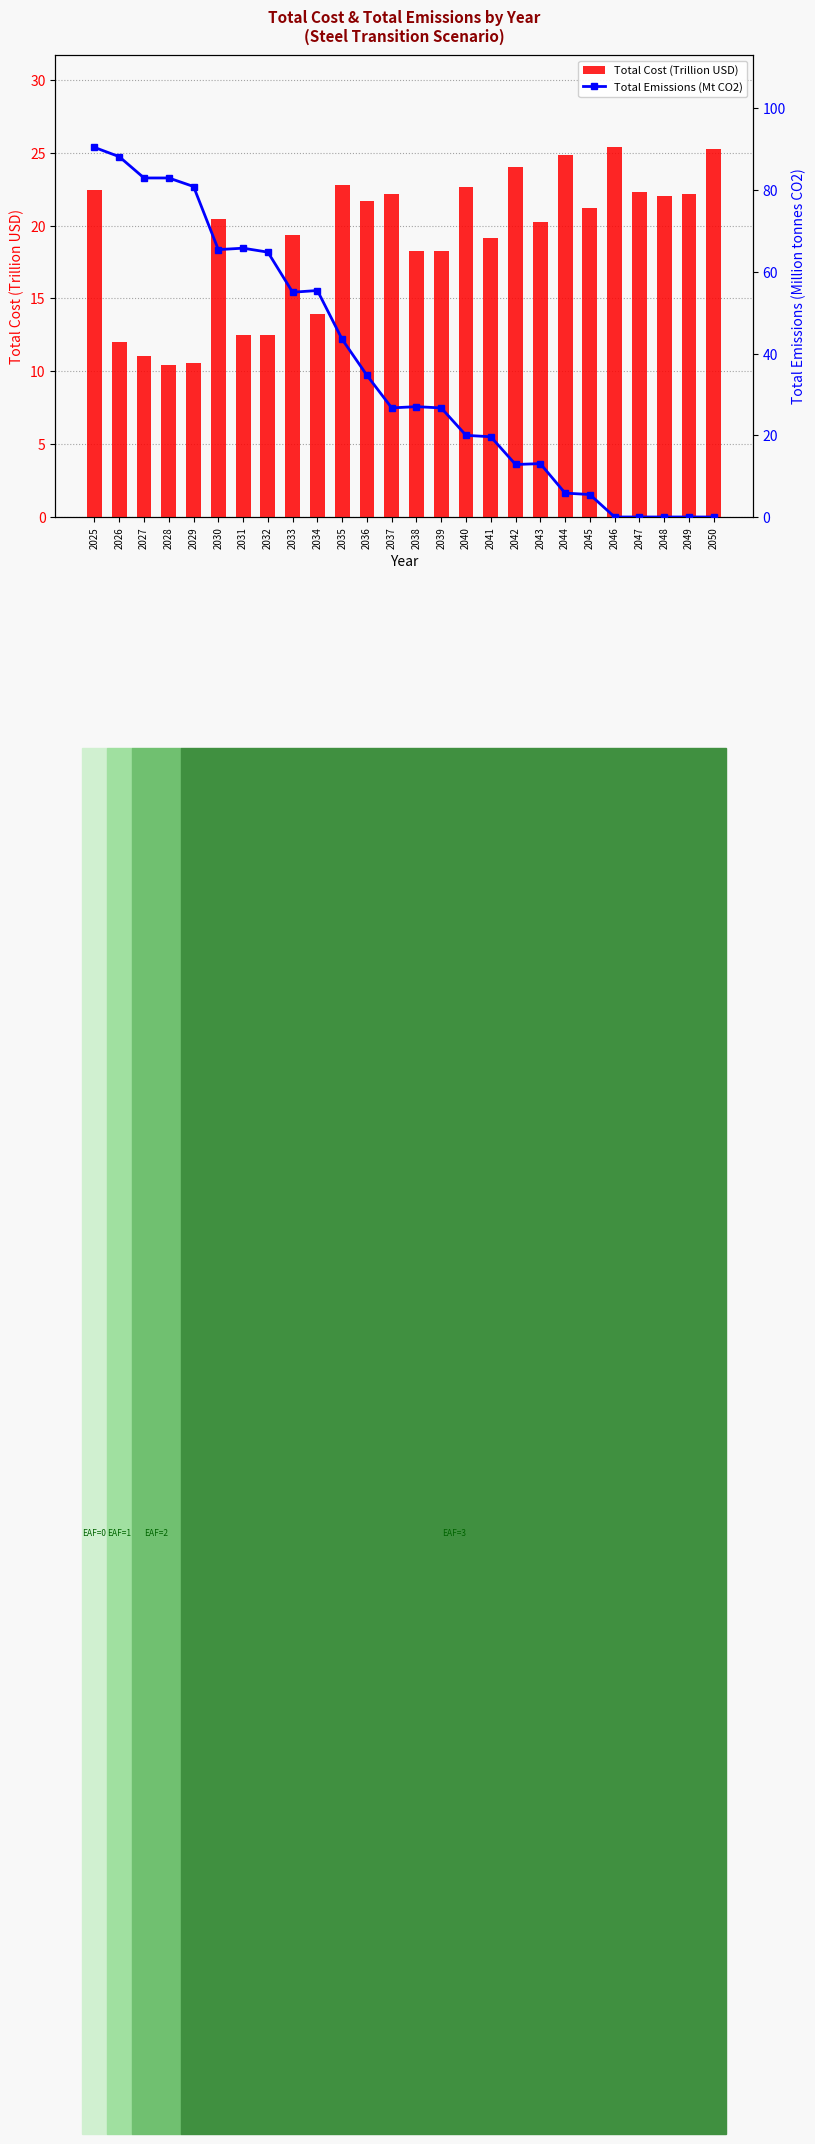

True or false: Total Cost (Trillion USD) has a value of 10.4 at 2028.

True